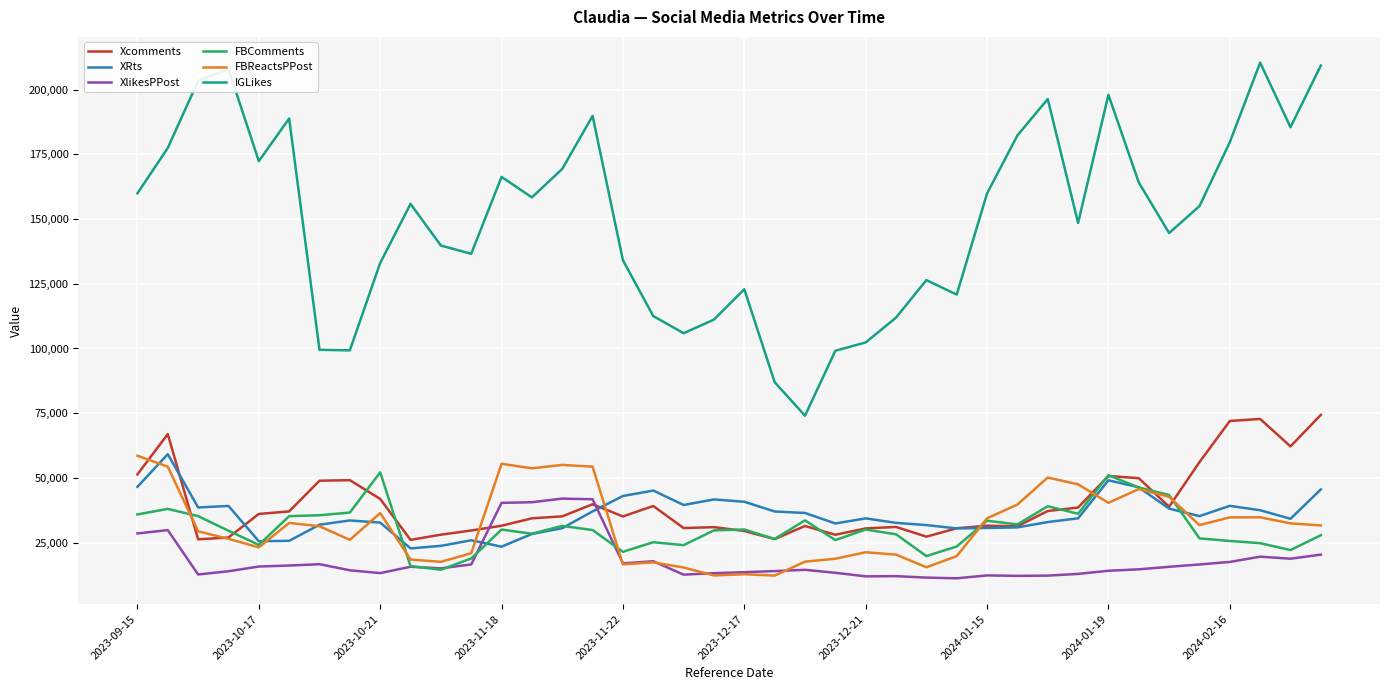

What is the greatest value displayed?

210438